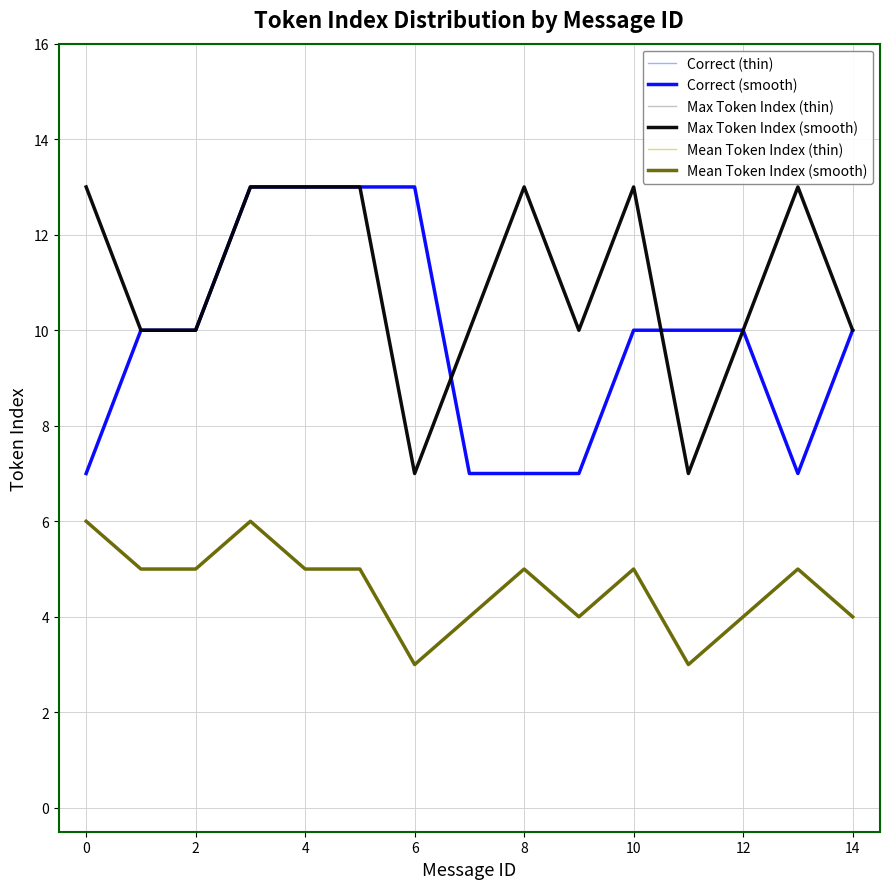

How many lines are shown in the chart?

6